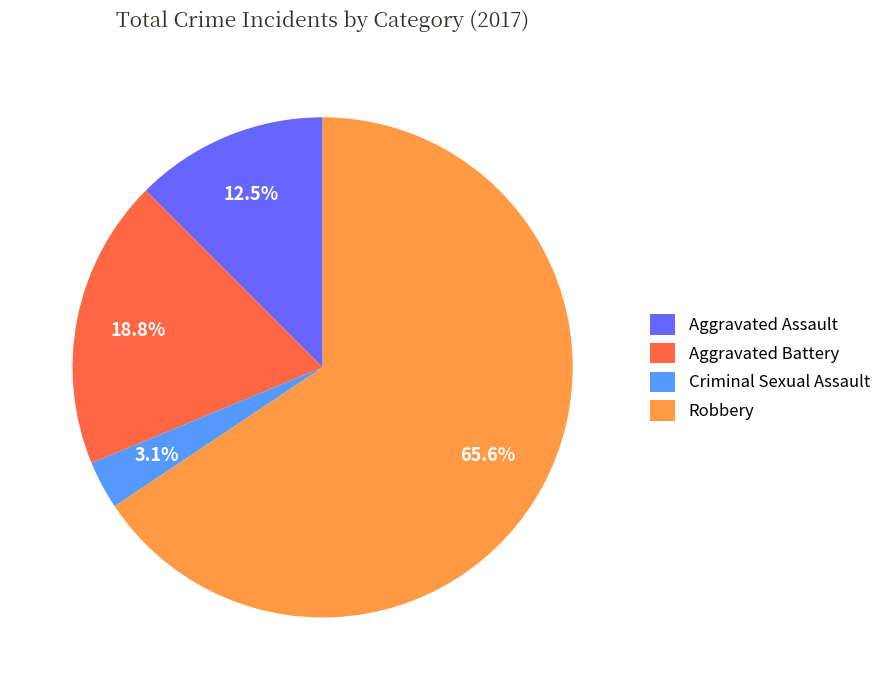

Which has a higher value, Aggravated Assault or Criminal Sexual Assault?

Aggravated Assault